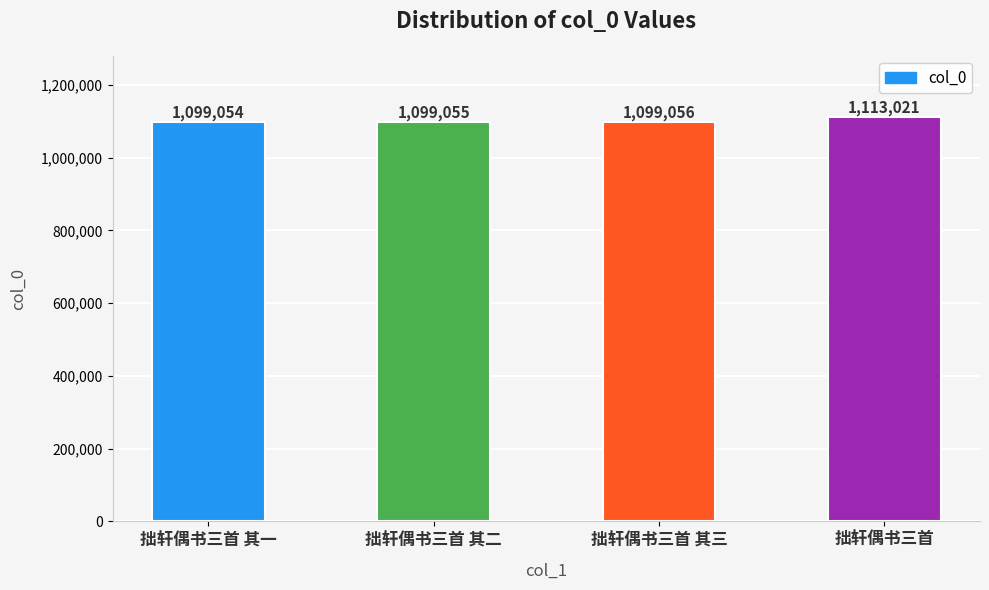

What is the difference between the second highest and minimum values?

2